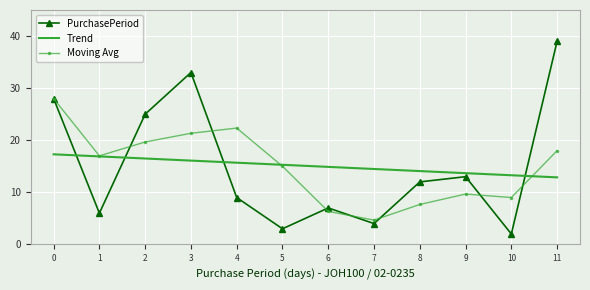

How many values in the Moving Avg series are below 17?

6